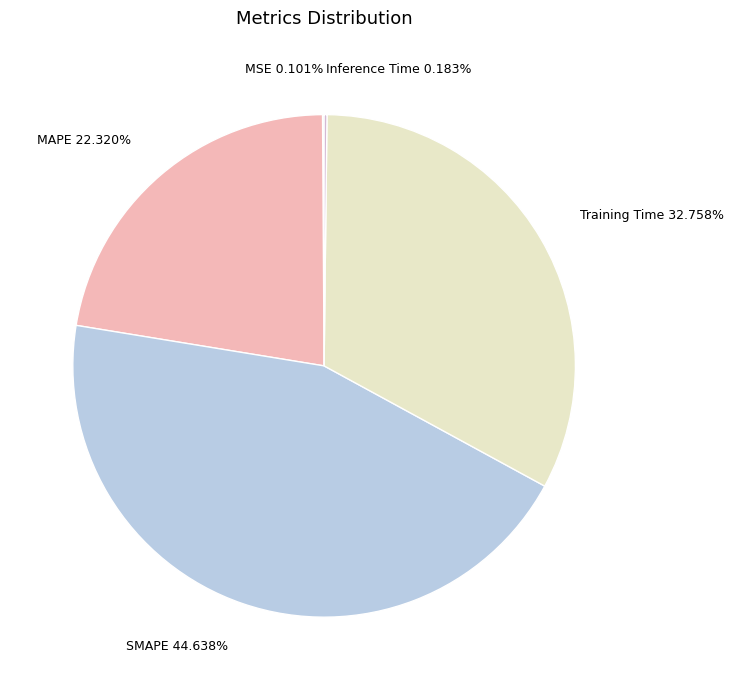

To the nearest percent, what percentage of the pie is SMAPE?

45%